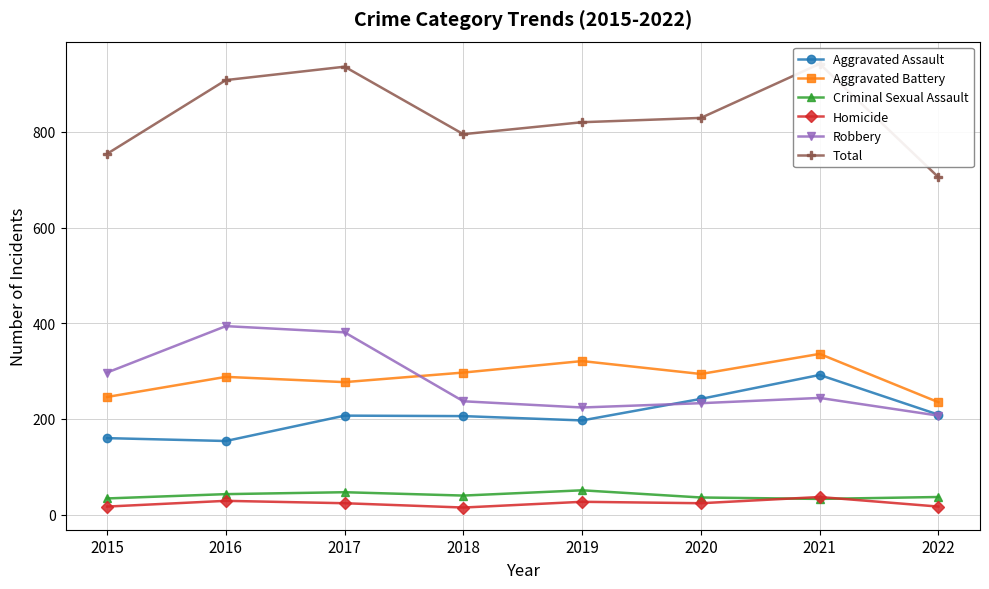

Rank the series at 2016 from highest to lowest value.

Total, Robbery, Aggravated Battery, Aggravated Assault, Criminal Sexual Assault, Homicide